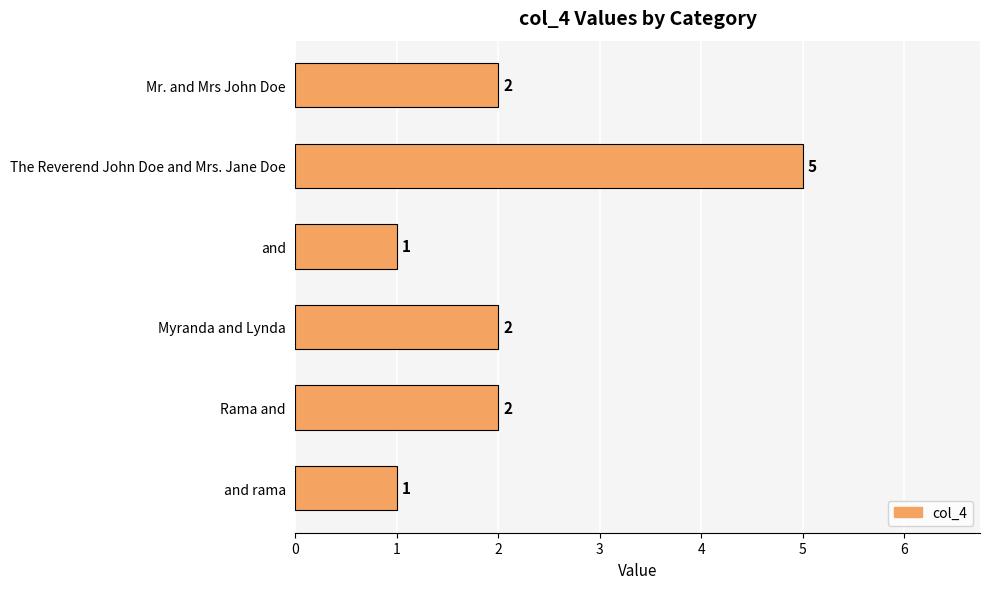

Count the values in the range 1 to 2.

5